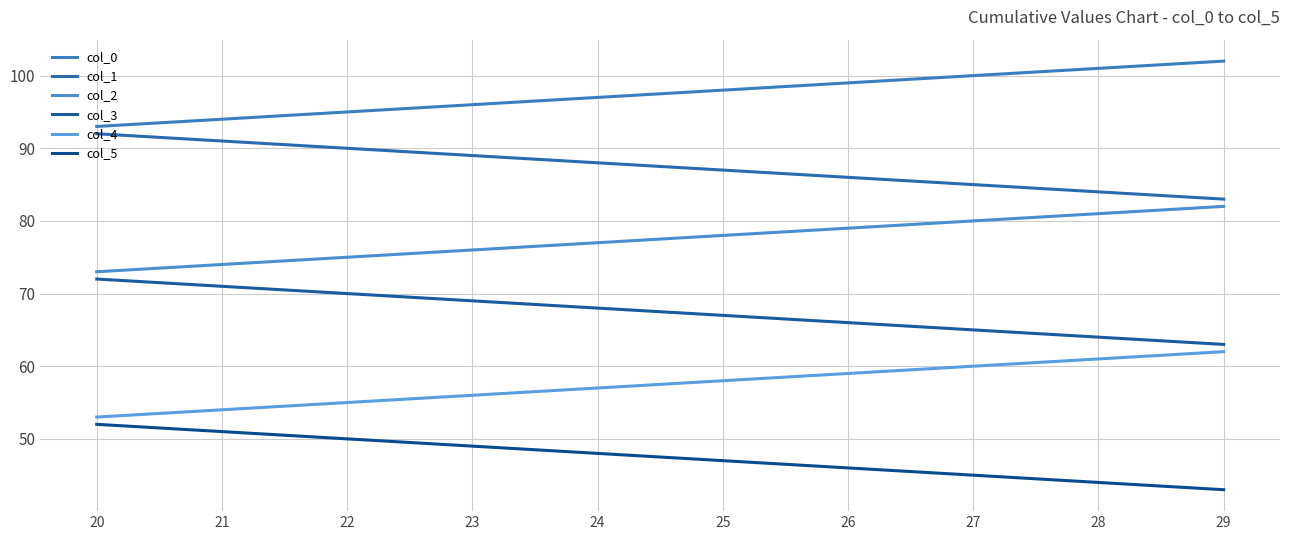

True or false: col_3 has more than 1 interior local peaks.

False